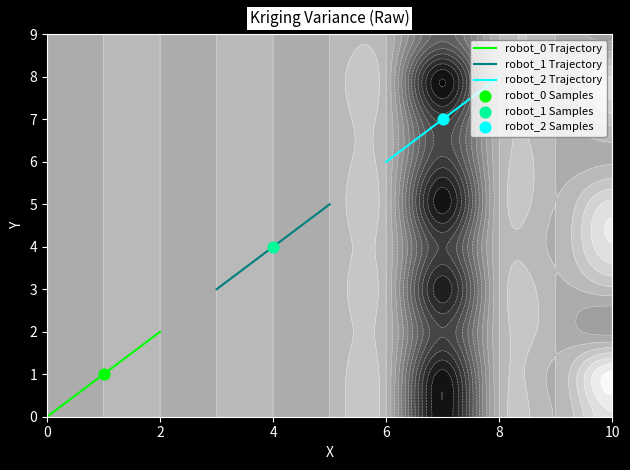

Which series has the largest range (max minus min)?

robot_0 Trajectory